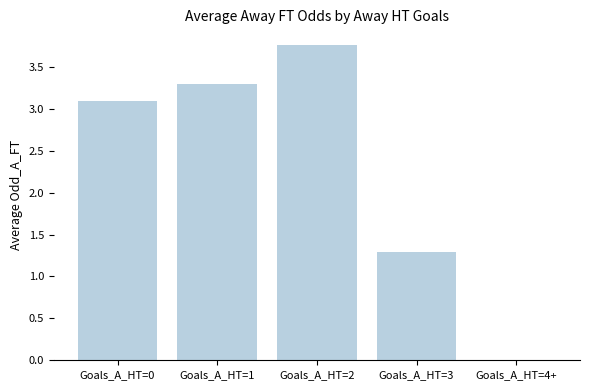

What is the sum of the values at Goals_A_HT=4+ and Goals_A_HT=1?

3.3